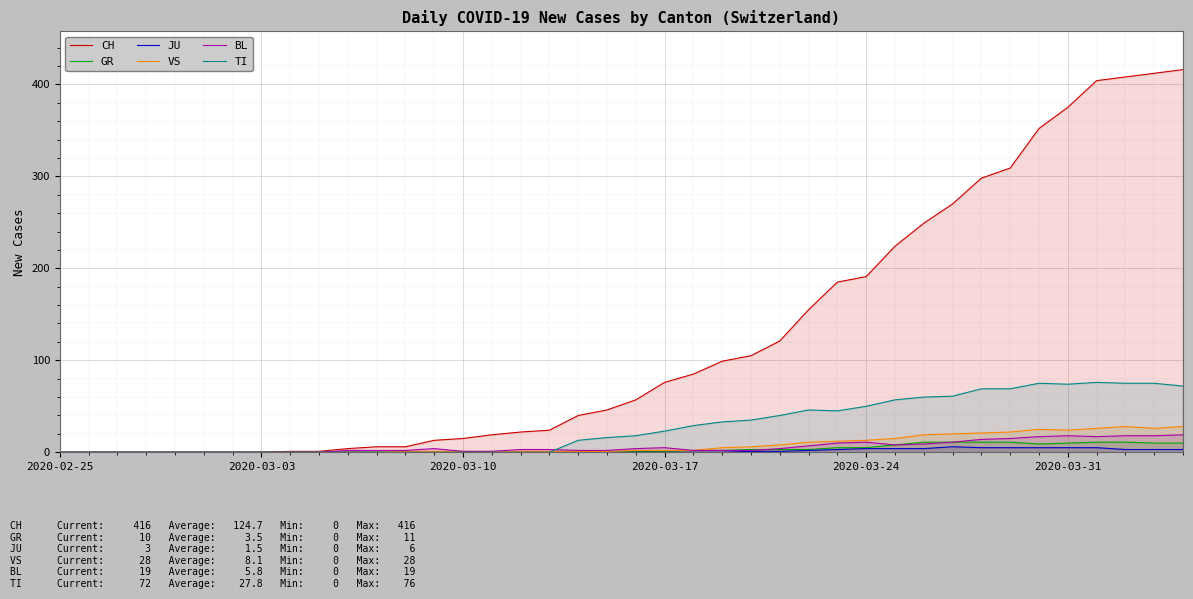

True or false: CH has a value of 0 at 2020-02-25.

True